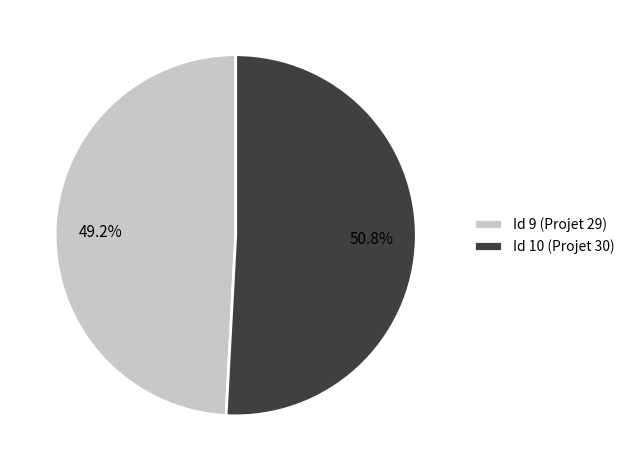

How many slices are in this pie chart?

2